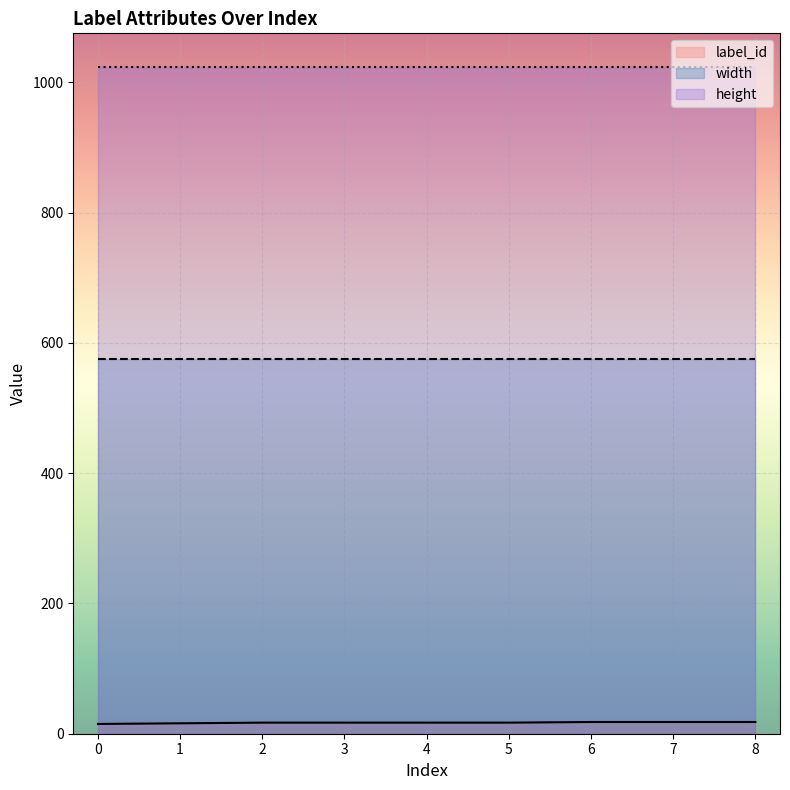

At how many categories does at least one series exceed 343?

9